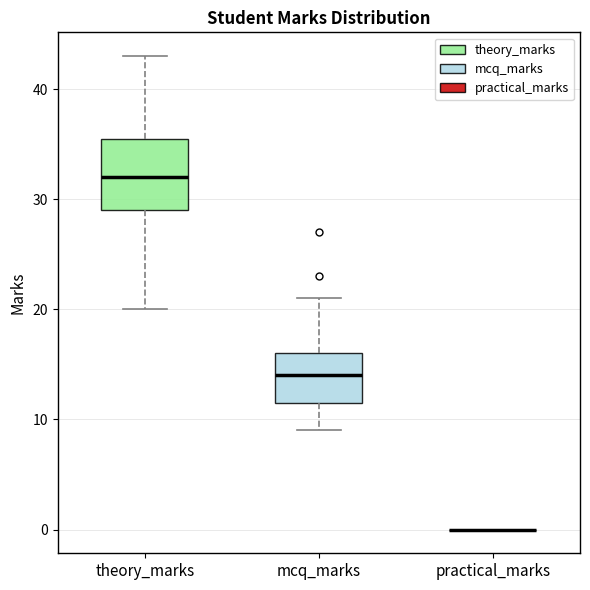

Reading left to right, read every box against the y-axis: the position of its median line, the range the box covers, and the ends of its whiskers. The values are not printed on the chart, so give them approximately, as read against the axis.

theory_marks: median 32, box 29 to 36, whiskers 20 to 43
mcq_marks: median 14, box 12 to 16, whiskers 9 to 21
practical_marks: box collapsed to a line at 0, whiskers 0 to 0